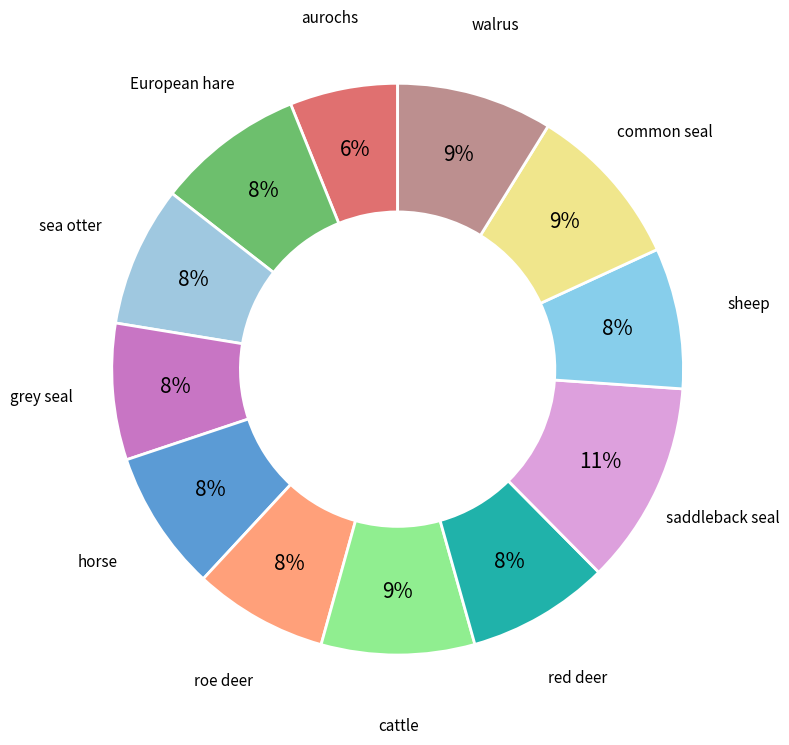

Count the number of slices in the pie.

12